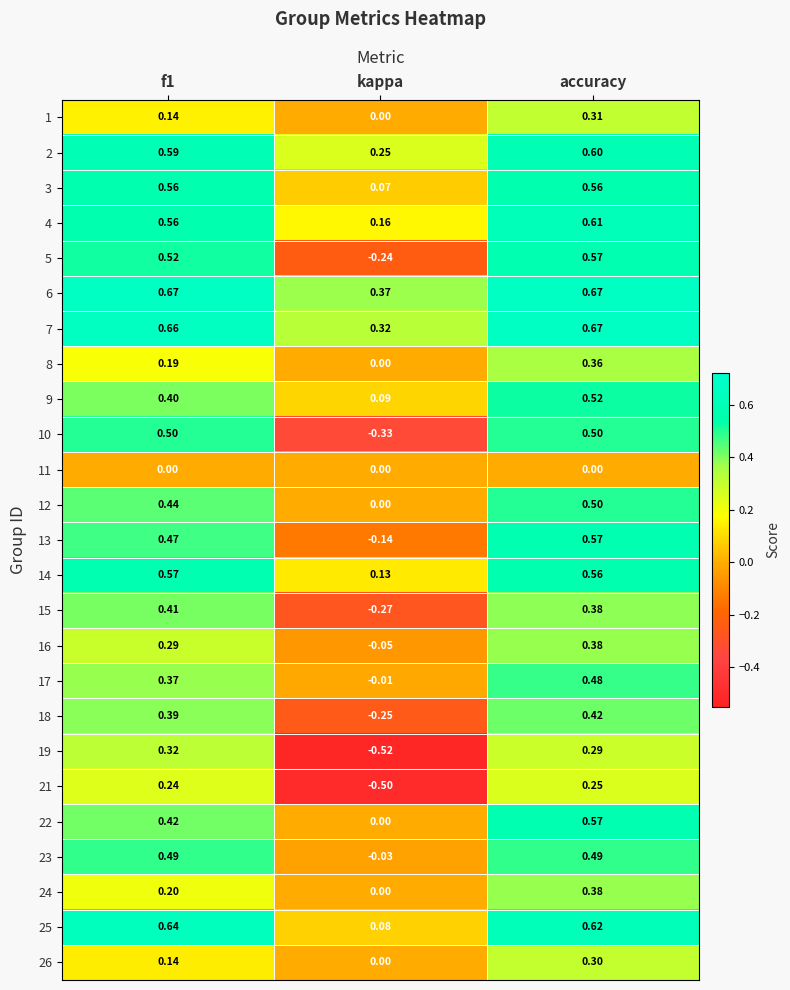

Which series has the largest total across all categories?

6